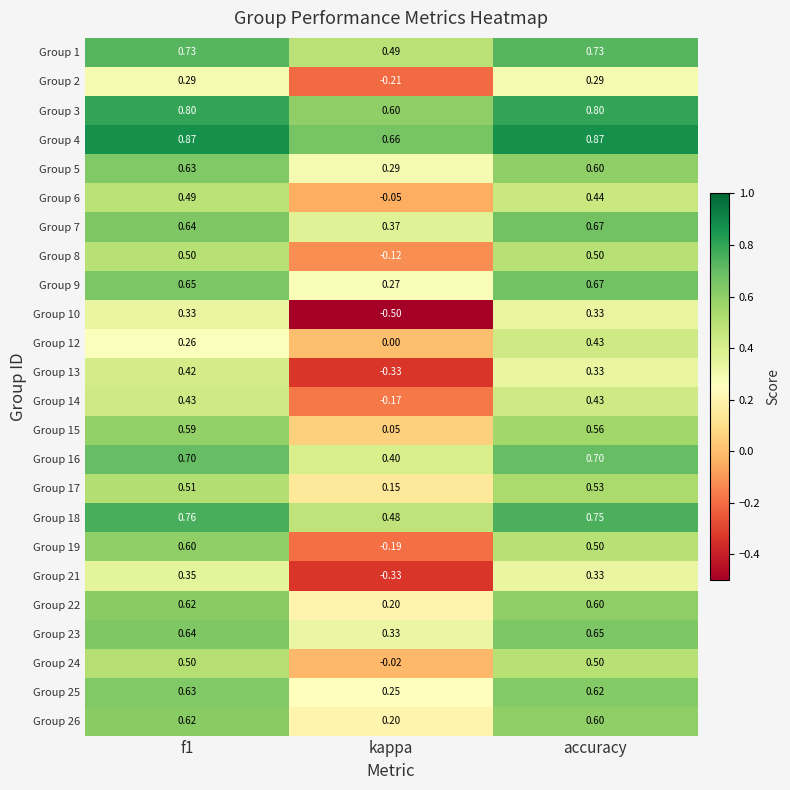

Which series has the largest total across all categories?

Group 4